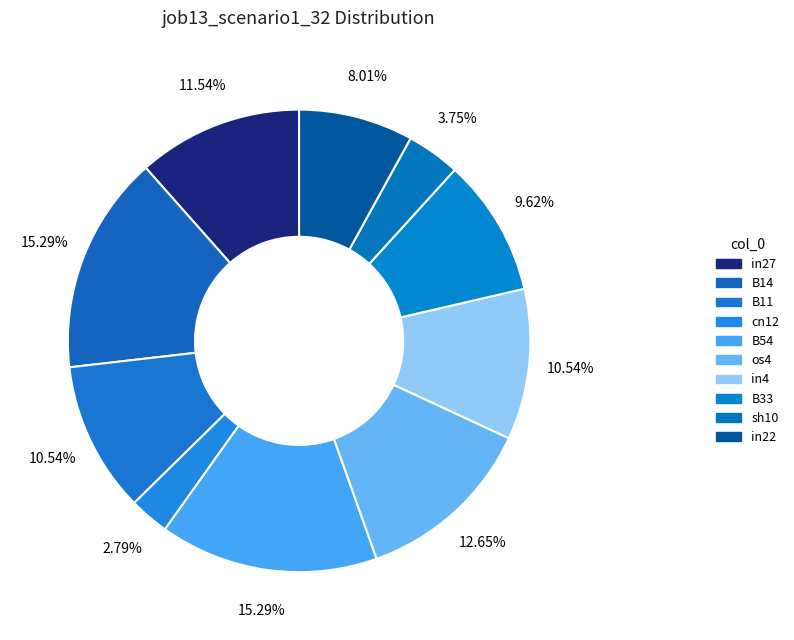

Is there a majority slice in this chart?

No